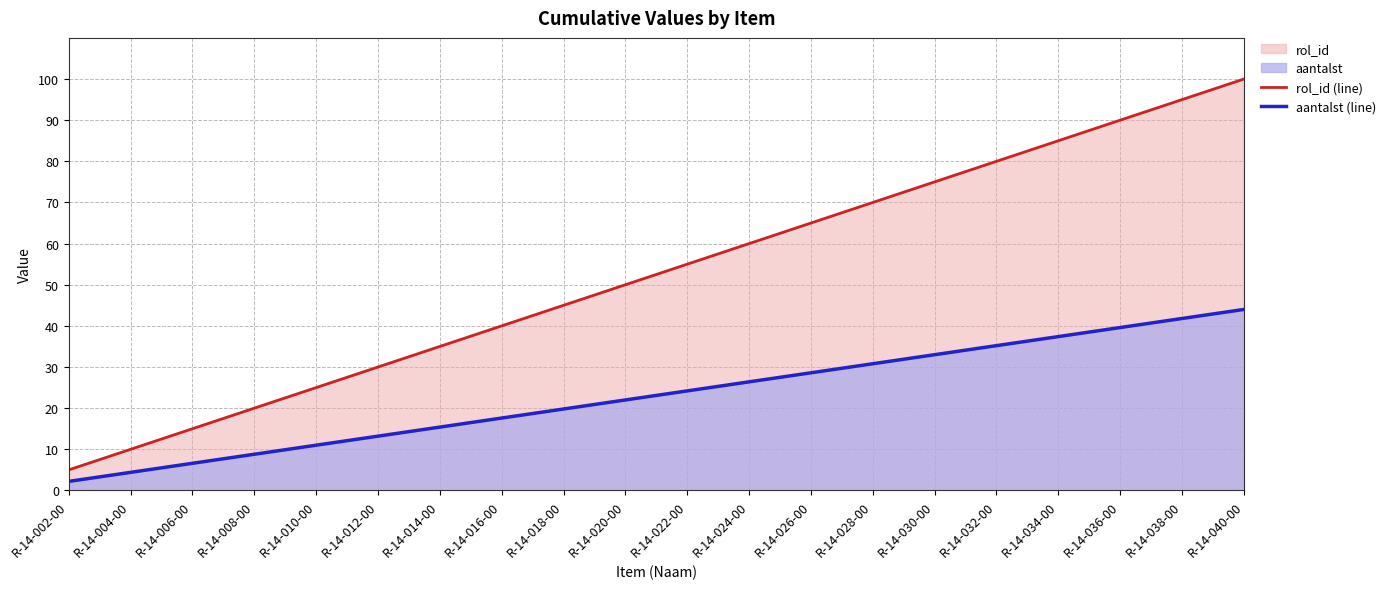

Does the chart display data point markers on the line(s)?

No